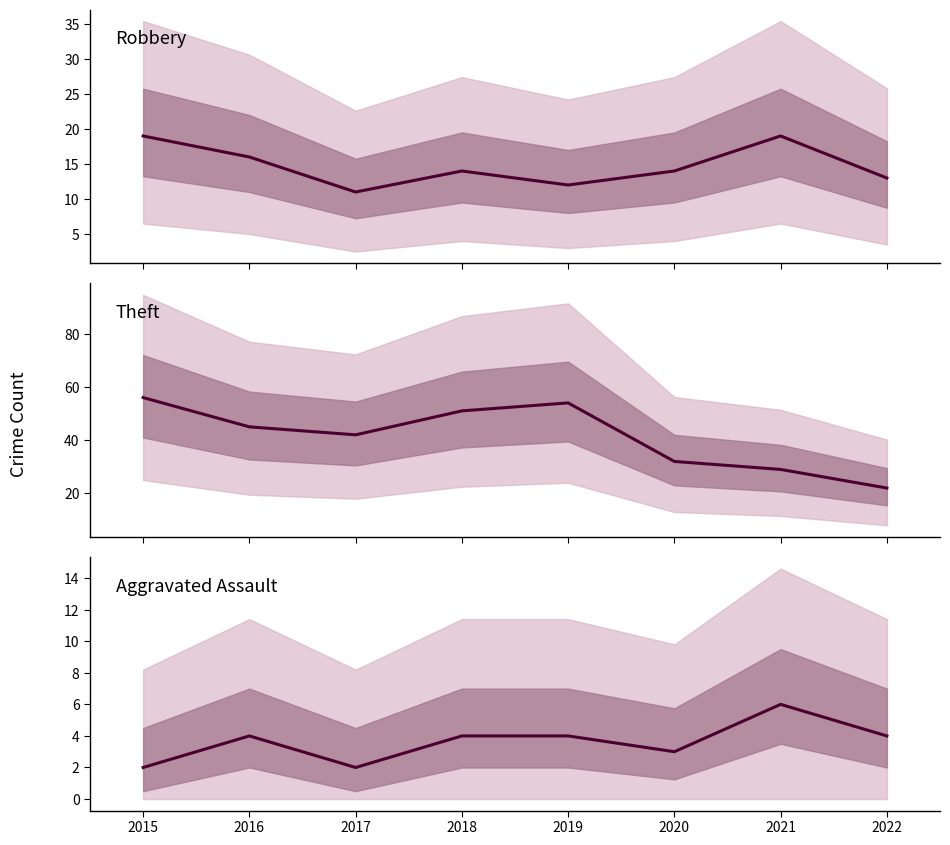

At which label does Theft reach its minimum?

2022